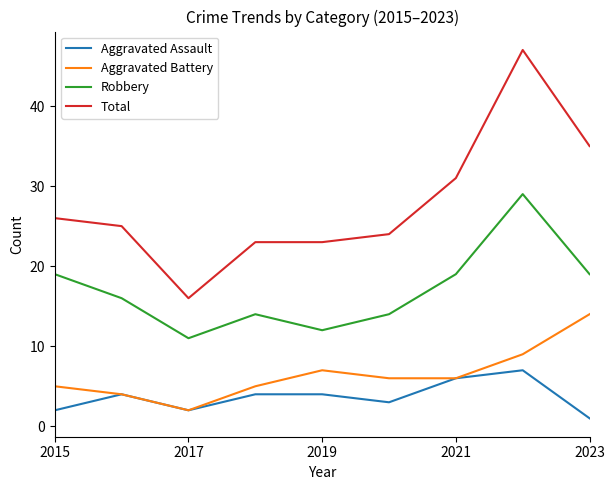

Which series has the largest total across all categories?

Total